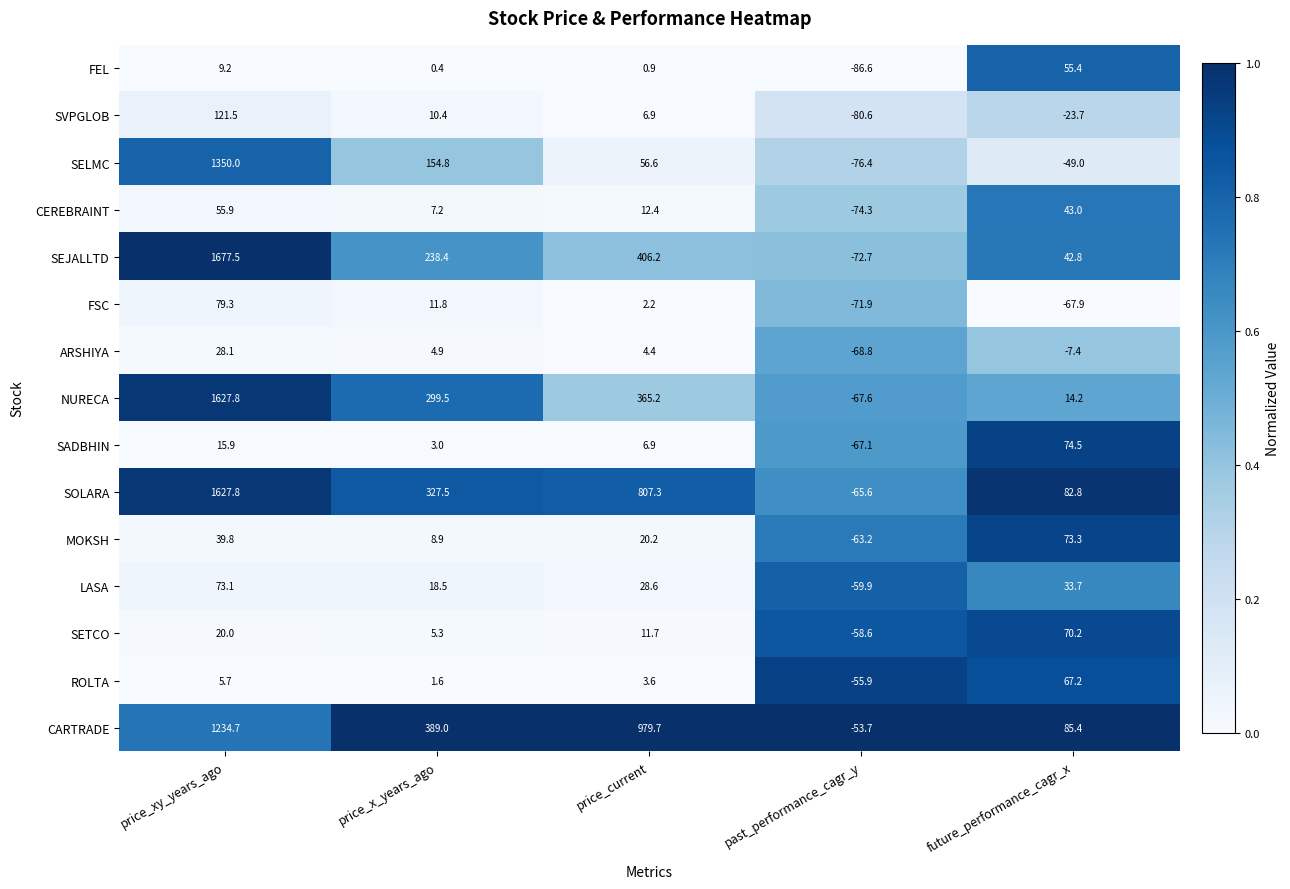

Which series has the largest range (max minus min)?

SEJALLTD